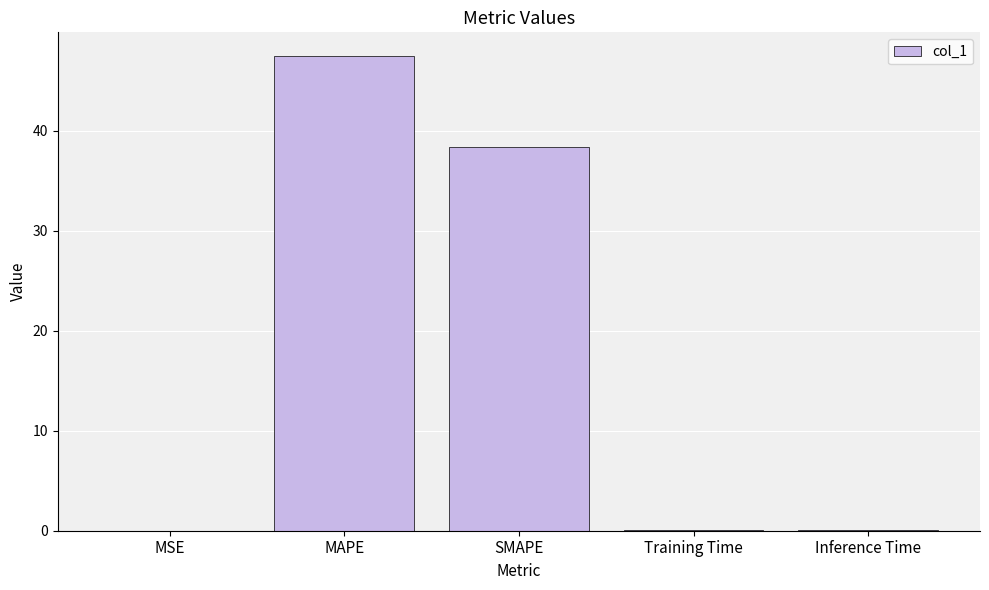

What is the sum of all values?

85.9